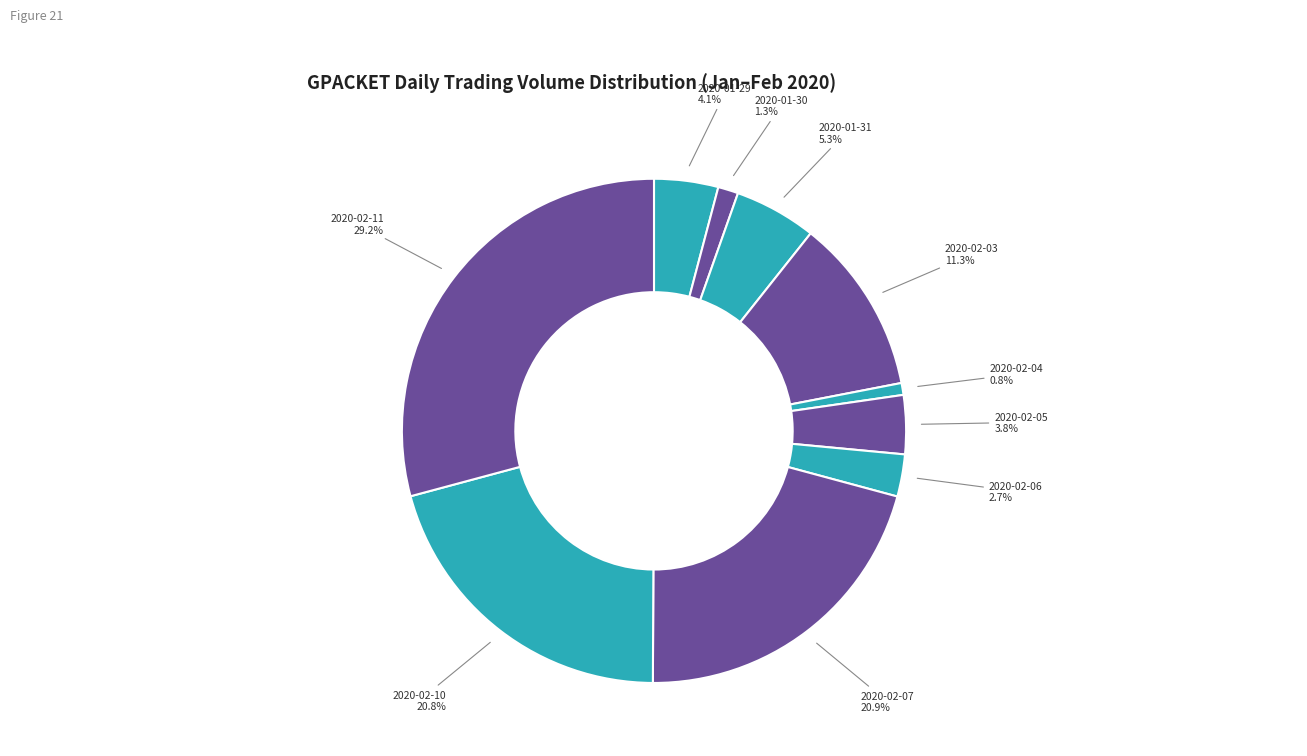

To the nearest percent, what percentage of the pie is 2020-02-06?

3%